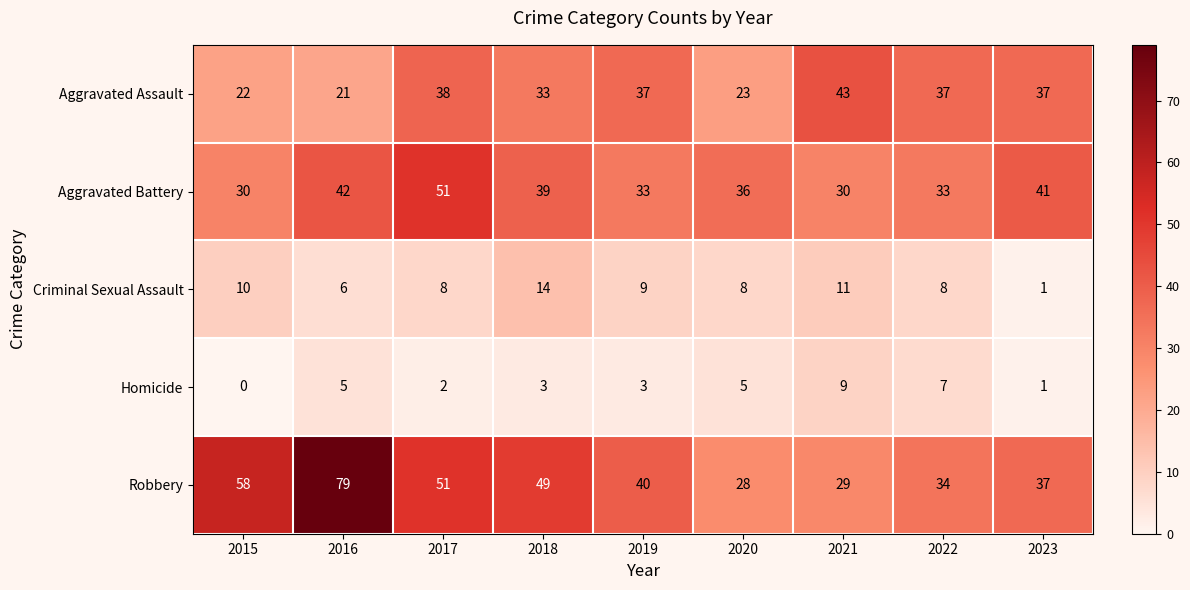

List the series in order of their peak value, lowest first.

Homicide, Criminal Sexual Assault, Aggravated Assault, Aggravated Battery, Robbery